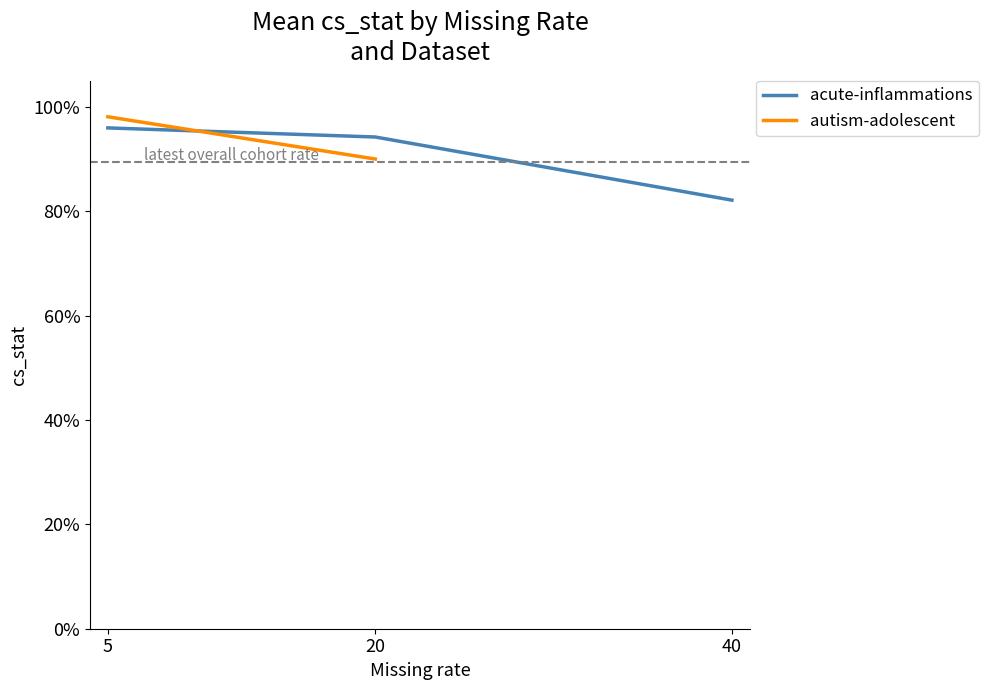

What is the value of the acute-inflammations point at the 2nd from the left?

0.9